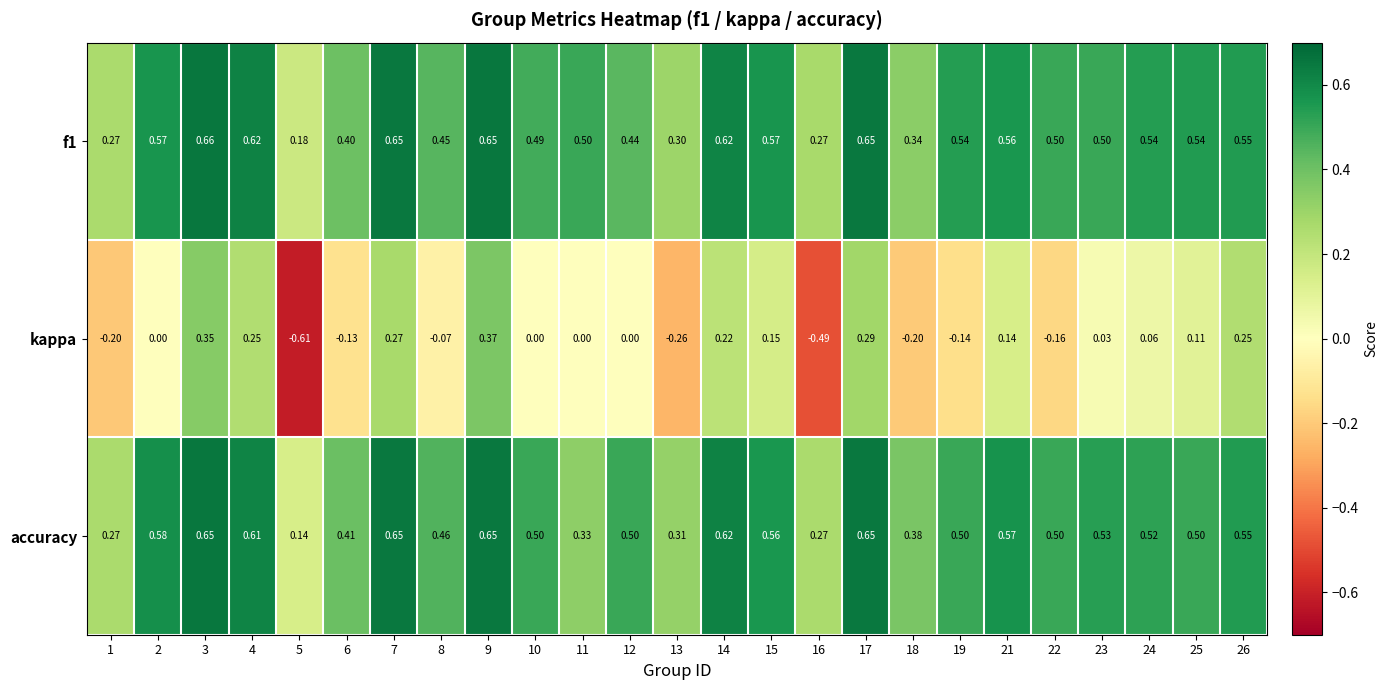

Is the value of accuracy at 9 greater than the value of f1 at 10?

Yes